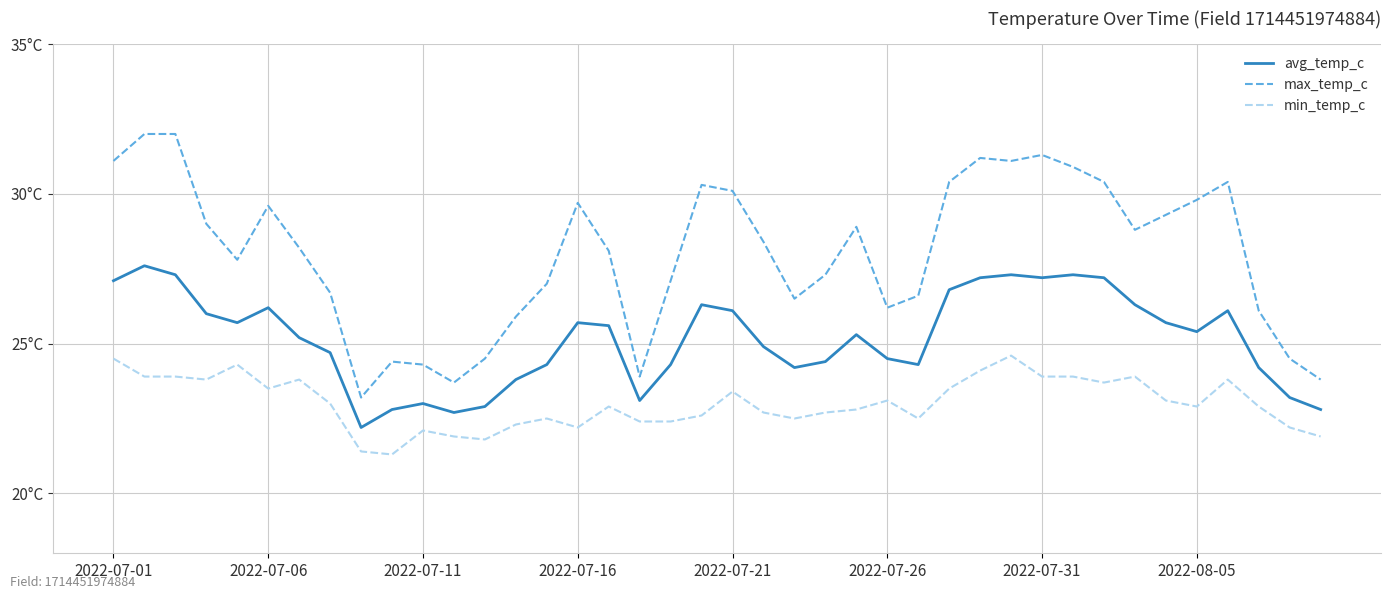

True or false: min_temp_c and avg_temp_c cross at least once.

False